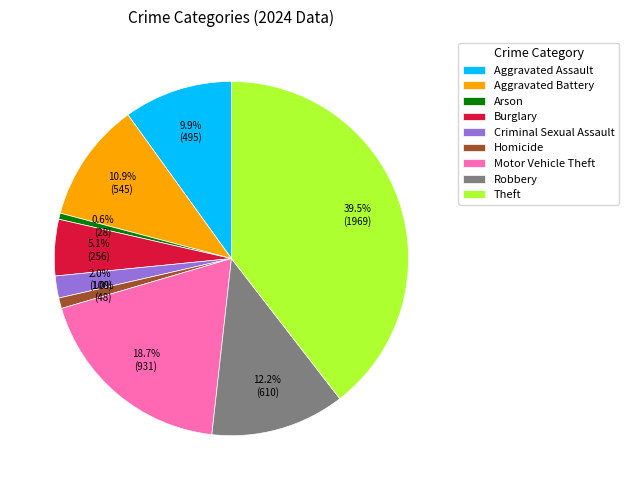

Does any single category account for the majority?

No